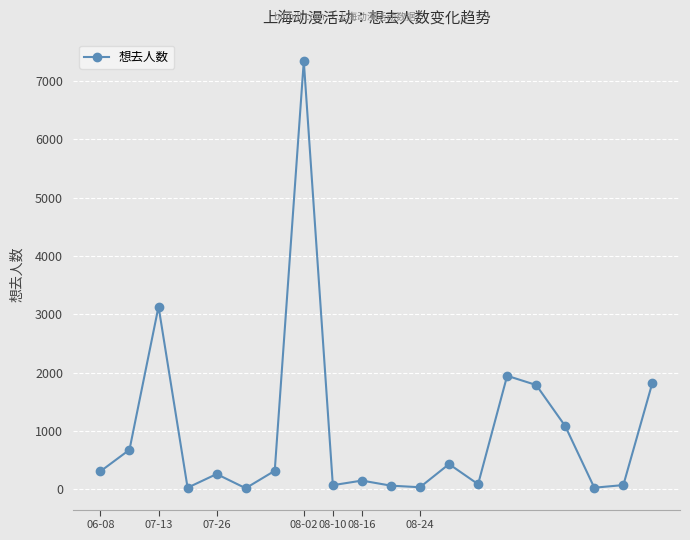

What is the difference between the maximum and minimum values?

7326